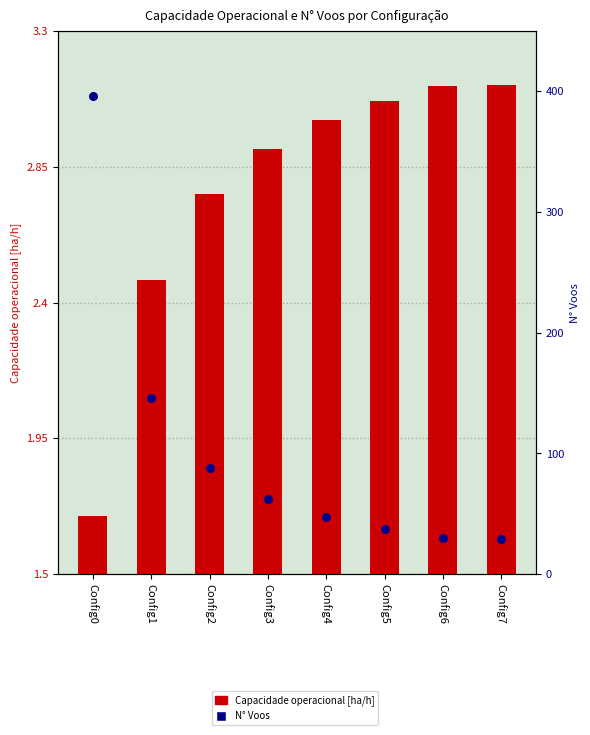

What is the total value across all series at Config1?

148.5